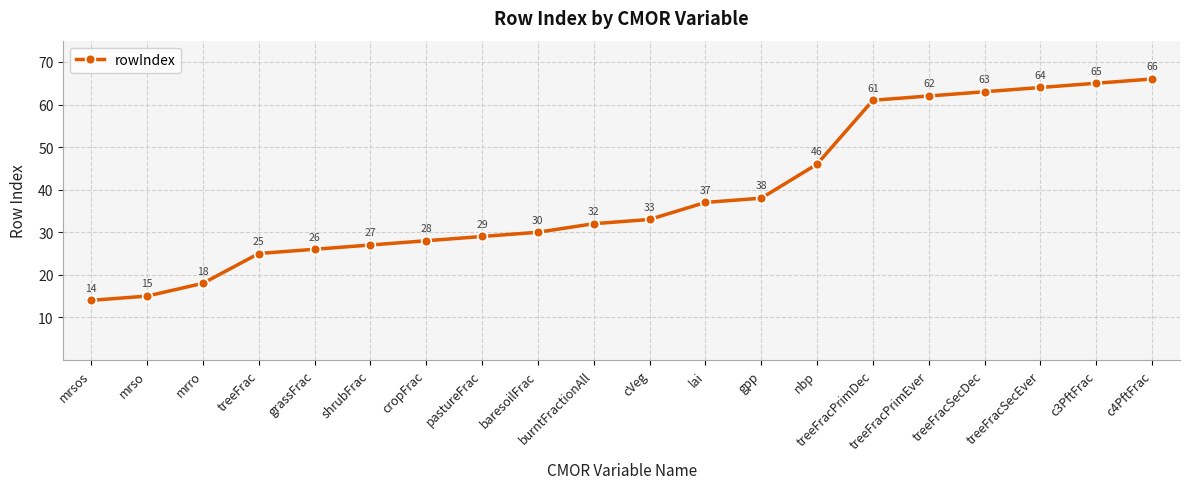

Reading left to right, extract all data points from this chart.

14	15	18	25	26	27	28	29	30	32	33	37	38	46	61	62	63	64	65	66